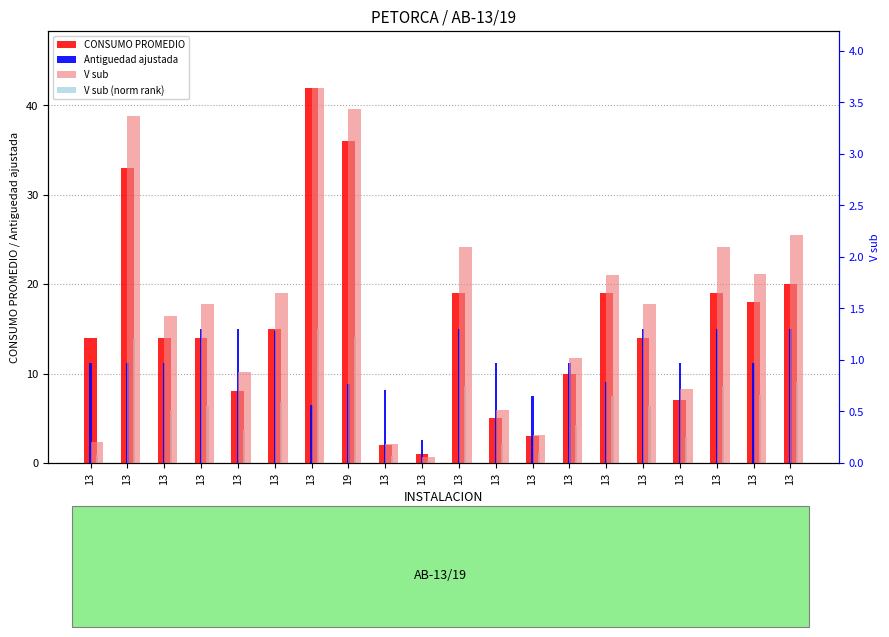

Reading left to right, list all the values displayed in this chart.

CONSUMO PROMEDIO: 13=14.0	13=33.0	13=14.0	13=14.0	13=8.0	13=15.0	13=42.0	19=36.0	13=2.0	13=1.0	13=19.0	13=5.0	13=3.0	13=10.0	13=19.0	13=14.0	13=7.0	13=19.0	13=18.0	13=20.0
Antiguedad ajustada: 13=11.2	13=11.2	13=11.2	13=15.0	13=15.0	13=14.7	13=6.5	19=8.8	13=8.2	13=2.6	13=15.0	13=11.2	13=7.5	13=11.2	13=9.1	13=15.0	13=11.2	13=15.0	13=11.2	13=15.0
V sub (norm rank): 13=0.8	13=13.9	13=5.9	13=6.4	13=3.6	13=6.8	13=15.0	19=14.1	13=0.8	13=0.3	13=8.6	13=2.1	13=1.1	13=4.2	13=7.5	13=6.4	13=2.9	13=8.6	13=7.6	13=9.1
V sub: 13=0.2	13=3.4	13=1.4	13=1.5	13=0.9	13=1.6	13=3.6	19=3.4	13=0.2	13=0.1	13=2.1	13=0.5	13=0.3	13=1.0	13=1.8	13=1.5	13=0.7	13=2.1	13=1.8	13=2.2